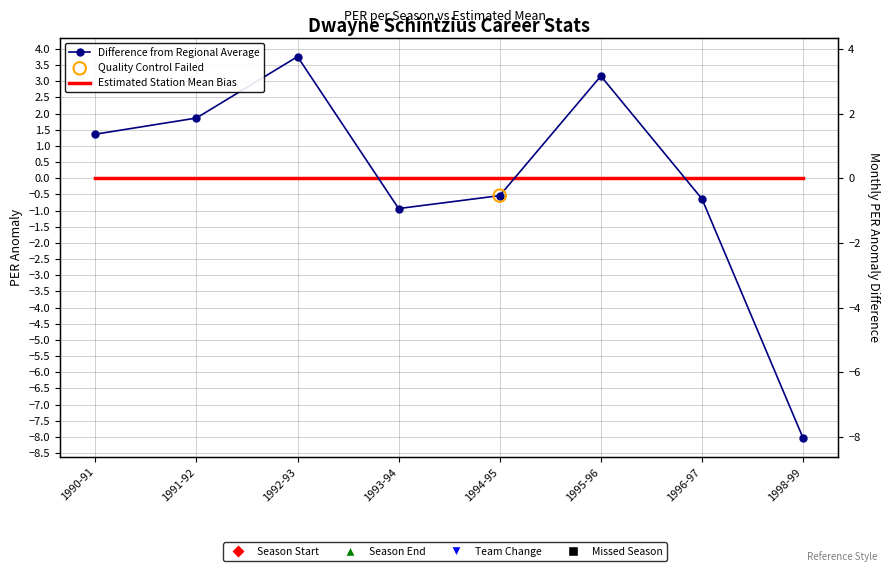

Which series has the widest spread of Y values?

Difference from Regional Average